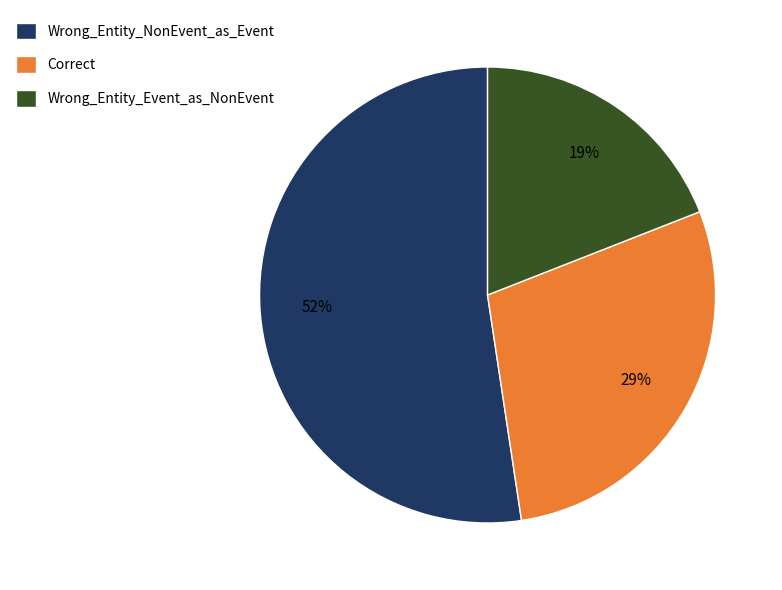

Which slice represents more than half of the pie?

Wrong_Entity_NonEvent_as_Event